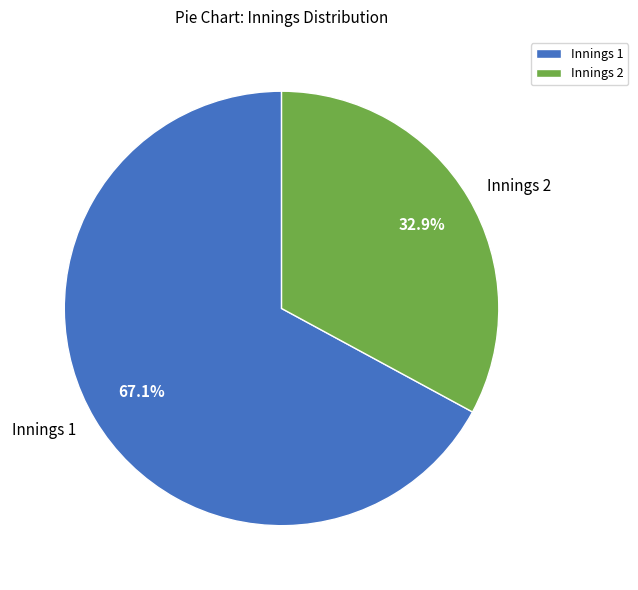

Which category has the biggest portion of the pie?

Innings 1